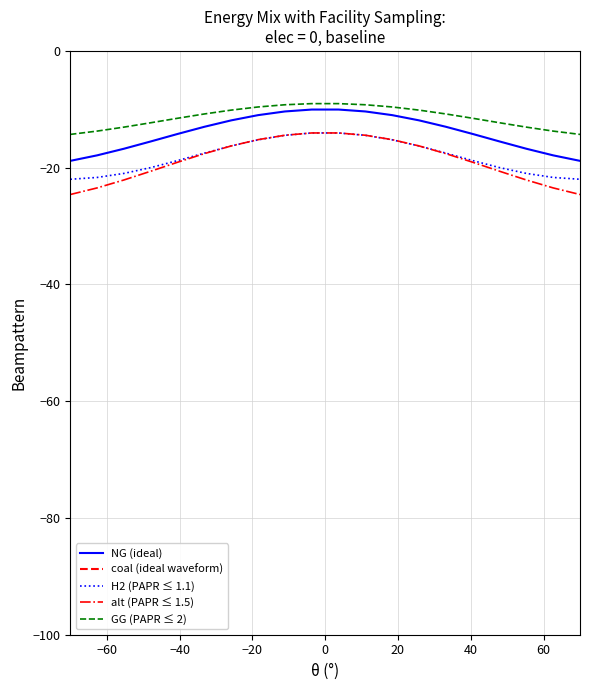

True or false: H2 (PAPR ≤ 1.1) and GG (PAPR ≤ 2) intersect in this chart.

False